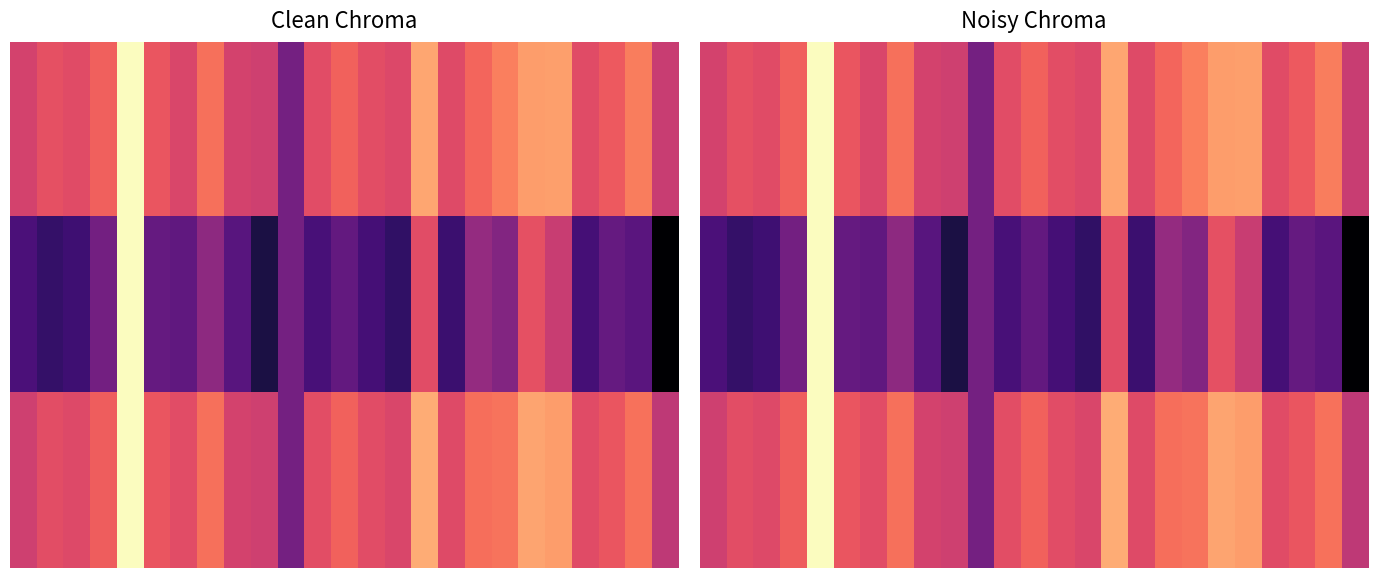

What is the maximum value shown in the chart?

1.0